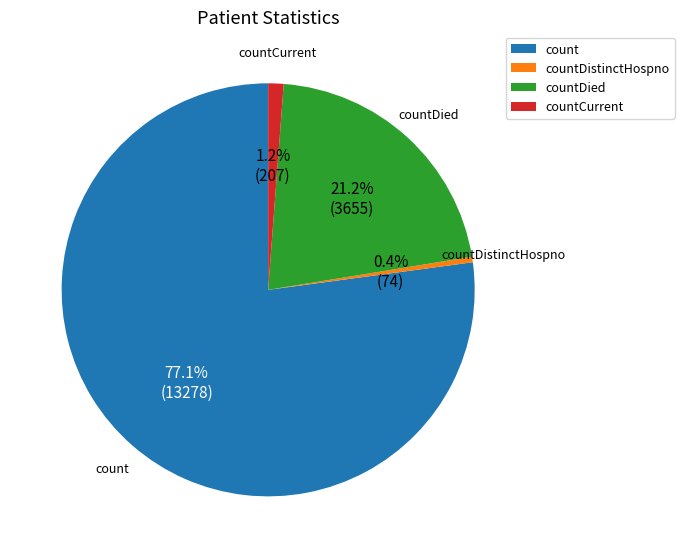

Rank the categories by value from highest to lowest.

count, countDied, countCurrent, countDistinctHospno